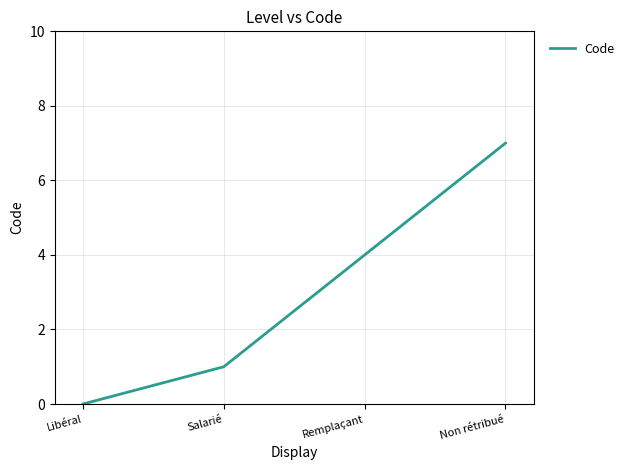

How many positive values are there?

3